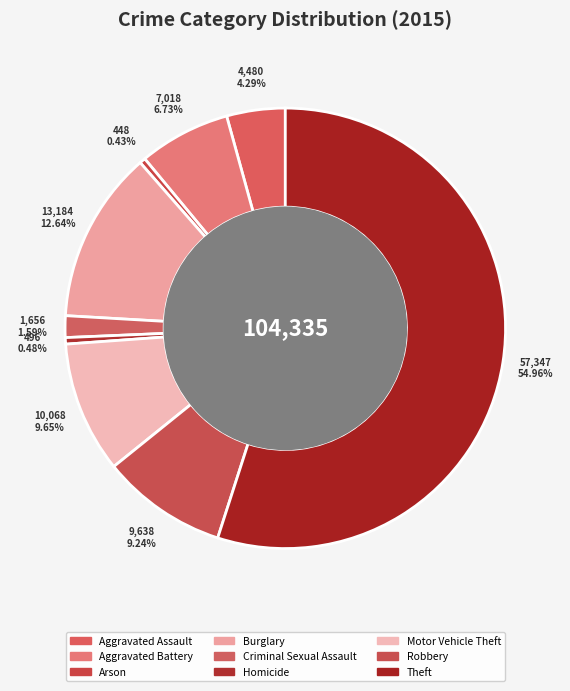

Count the number of slices in the pie.

9